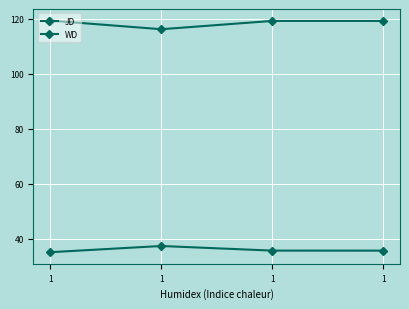

Count the number of data series in this chart.

2